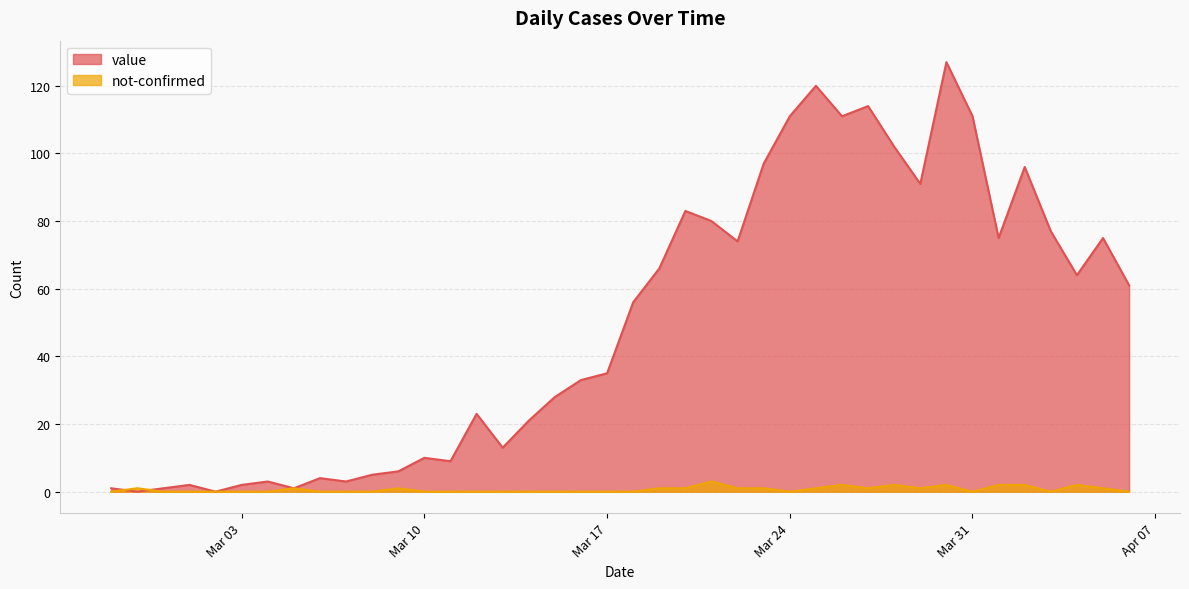

Is the value of value at 2020-03-21 greater than the value of not-confirmed at 2020-04-05?

Yes